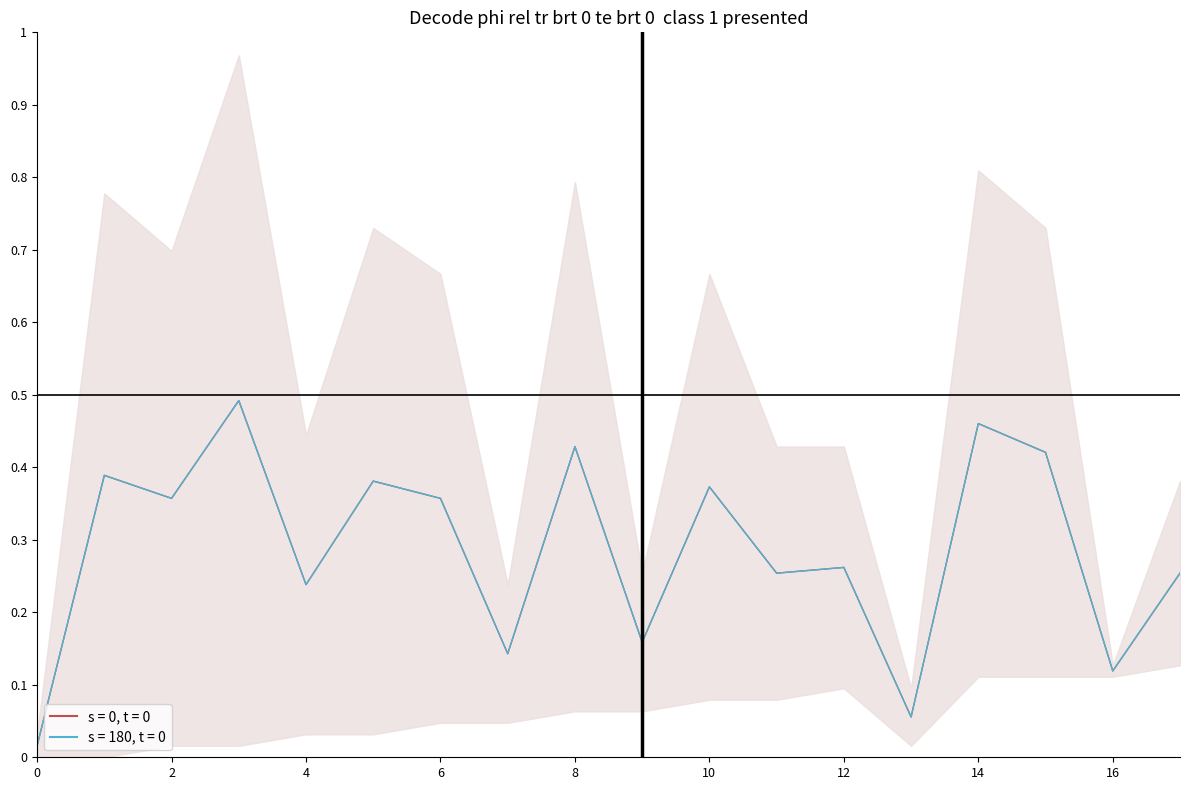

Rank the categories by value from highest to lowest.

3, 14, 8, 15, 1, 5, 10, 2, 6, 12, 11, 17, 4, 9, 7, 16, 13, 0